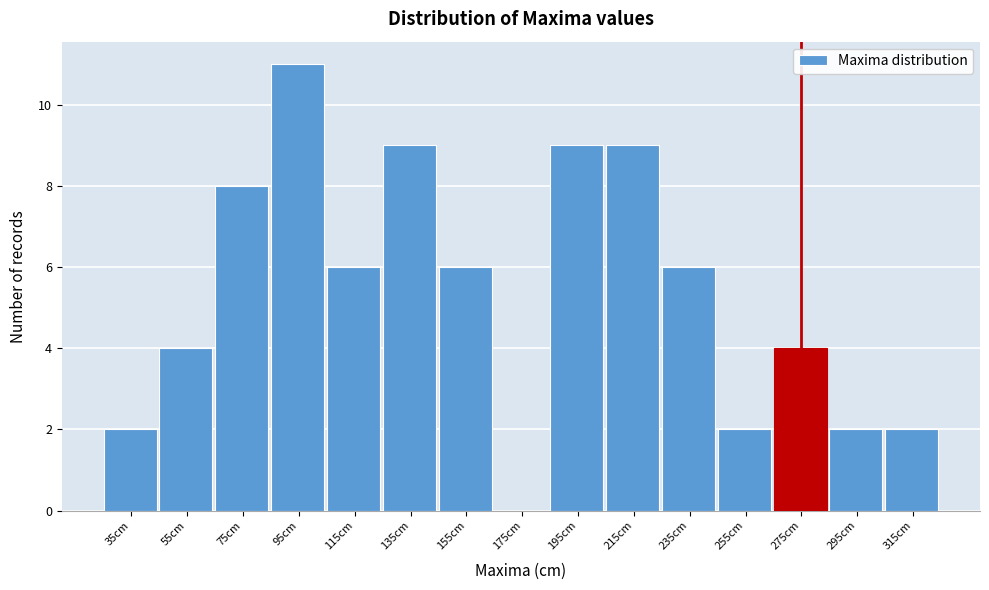

Reading left to right, extract all data points from this chart.

35cm=2	55cm=4	75cm=8	95cm=11	115cm=6	135cm=9	155cm=6	175cm=0	195cm=9	215cm=9	235cm=6	255cm=2	275cm=4	295cm=2	315cm=2